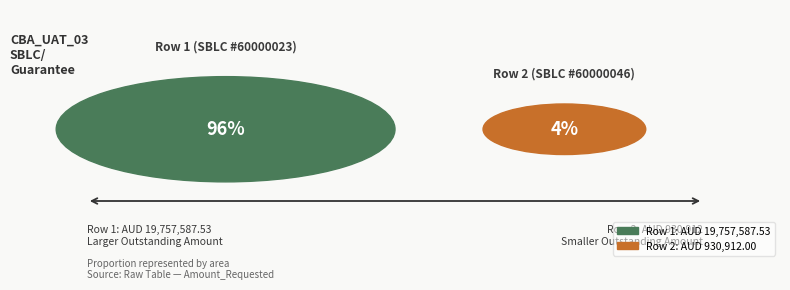

To the nearest percent, what is the difference between the largest and smallest slice percentages?

91%